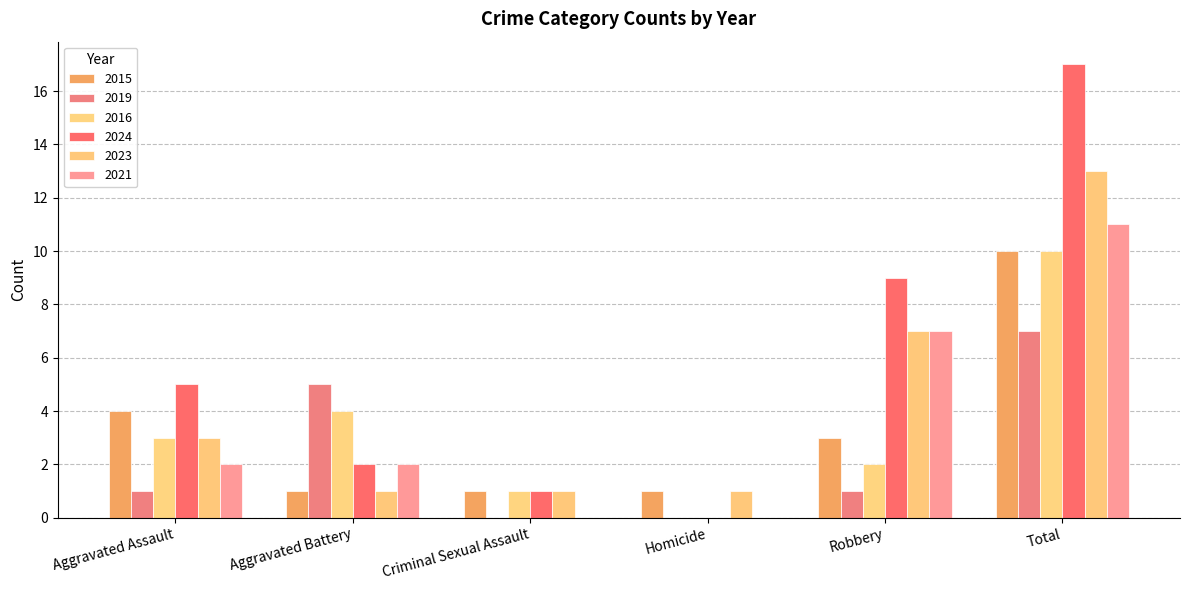

What is the maximum value shown in the chart?

17